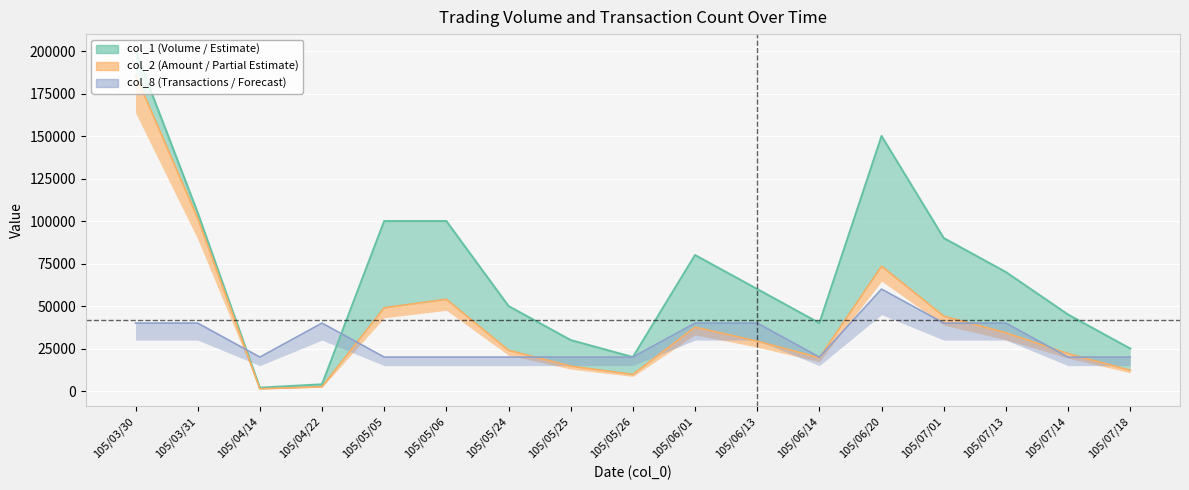

How many lines are shown in the chart?

3